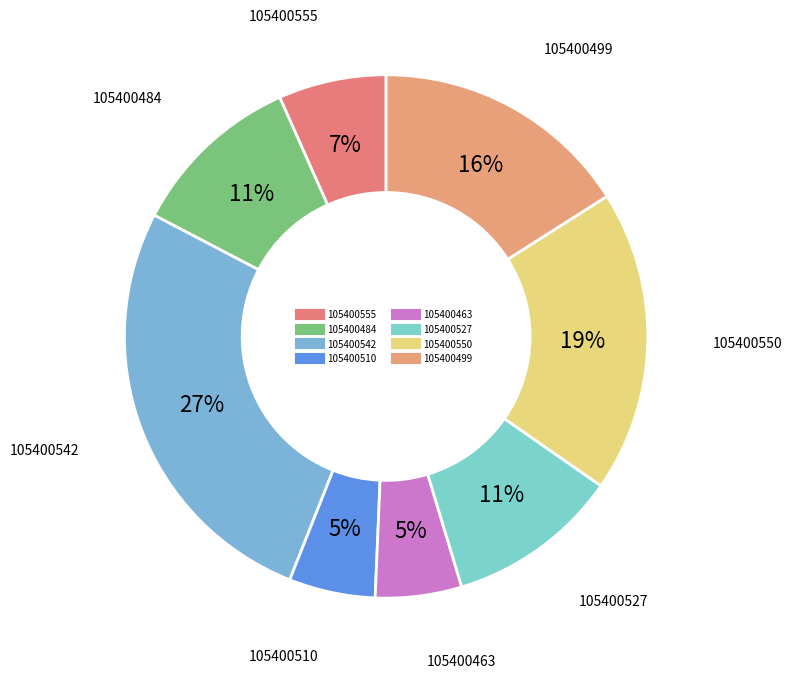

Which slice is the smallest?

105400510